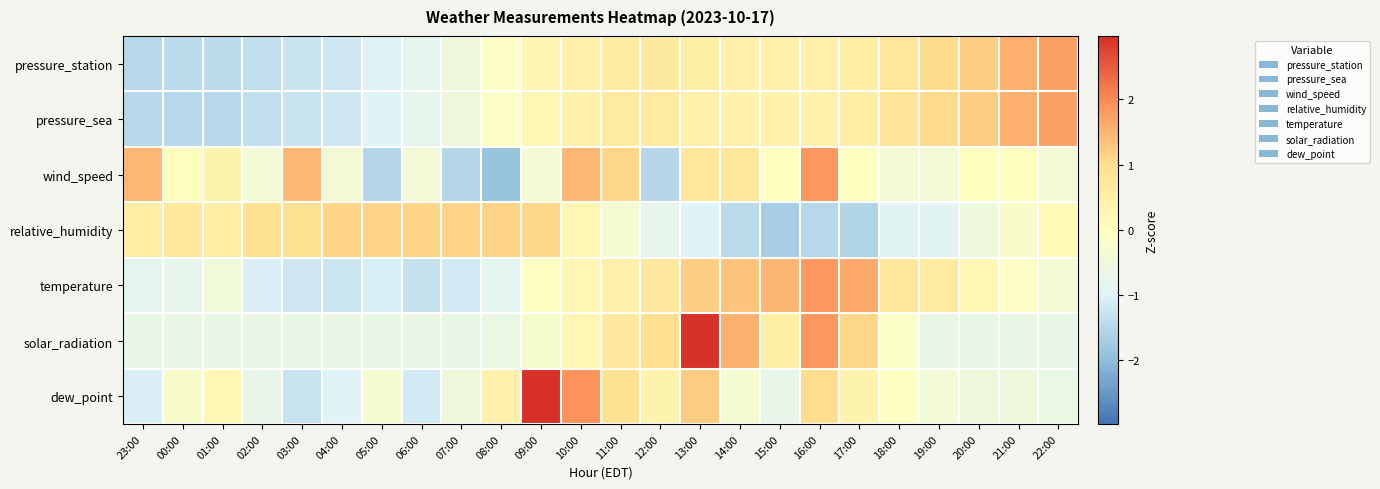

What is the total value across all series at 01:00?

-2.9